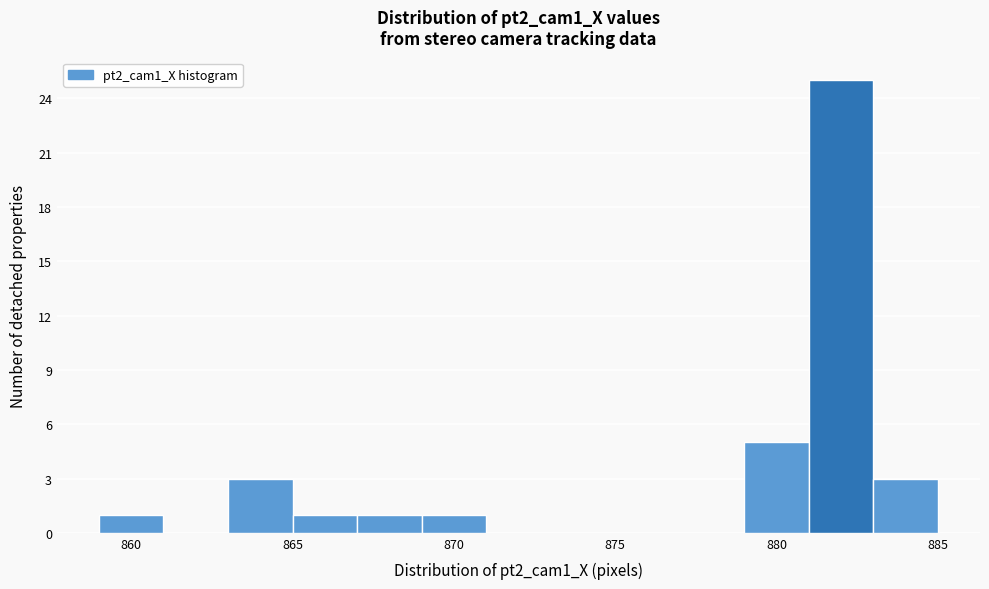

Reading left to right, list every bar in this chart as the range it spans on the x-axis followed by its height. The values are not printed on the chart, so give them approximately, as read against the axis.

859 to 861: 1
861 to 863: 0
863 to 865: 3
865 to 867: 1
867 to 869: 1
869 to 871: 1
871 to 873: 0
873 to 875: 0
875 to 877: 0
877 to 879: 0
879 to 881: 5
881 to 883: 25
883 to 885: 3